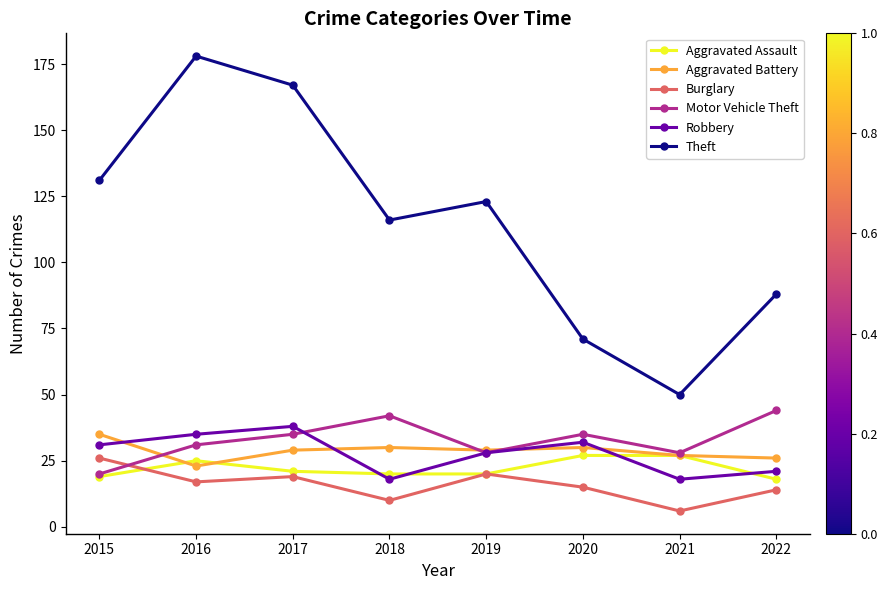

Is it true that Robbery equals 31 at 2015?

True